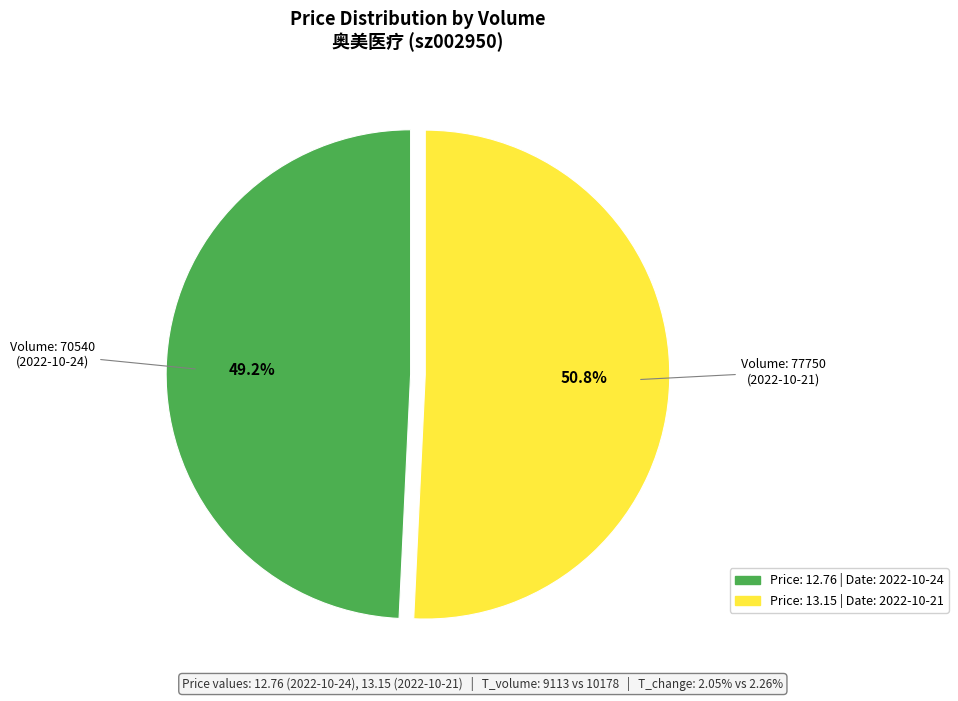

Which slice is the smallest?

Price: 12.76 | Date: 2022-10-24